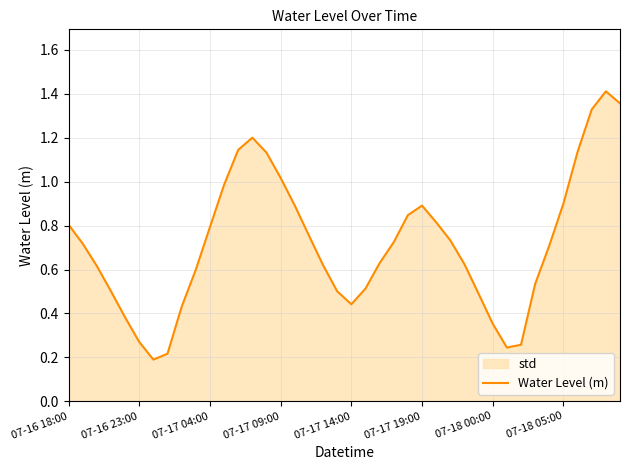

True or false: the data shows 0.7 at 07-17 14:00.

False